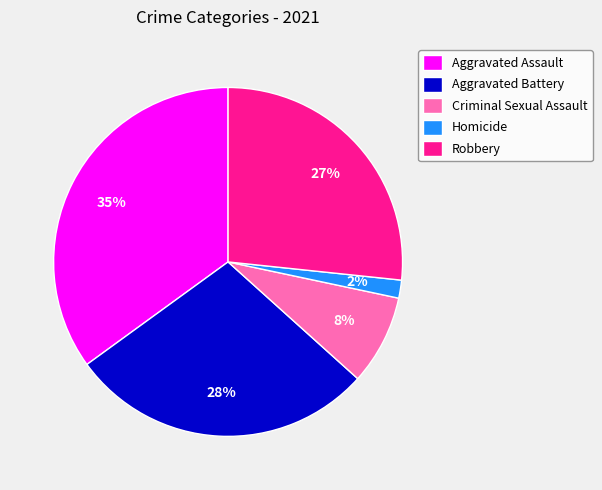

Is Robbery the majority of the pie?

No